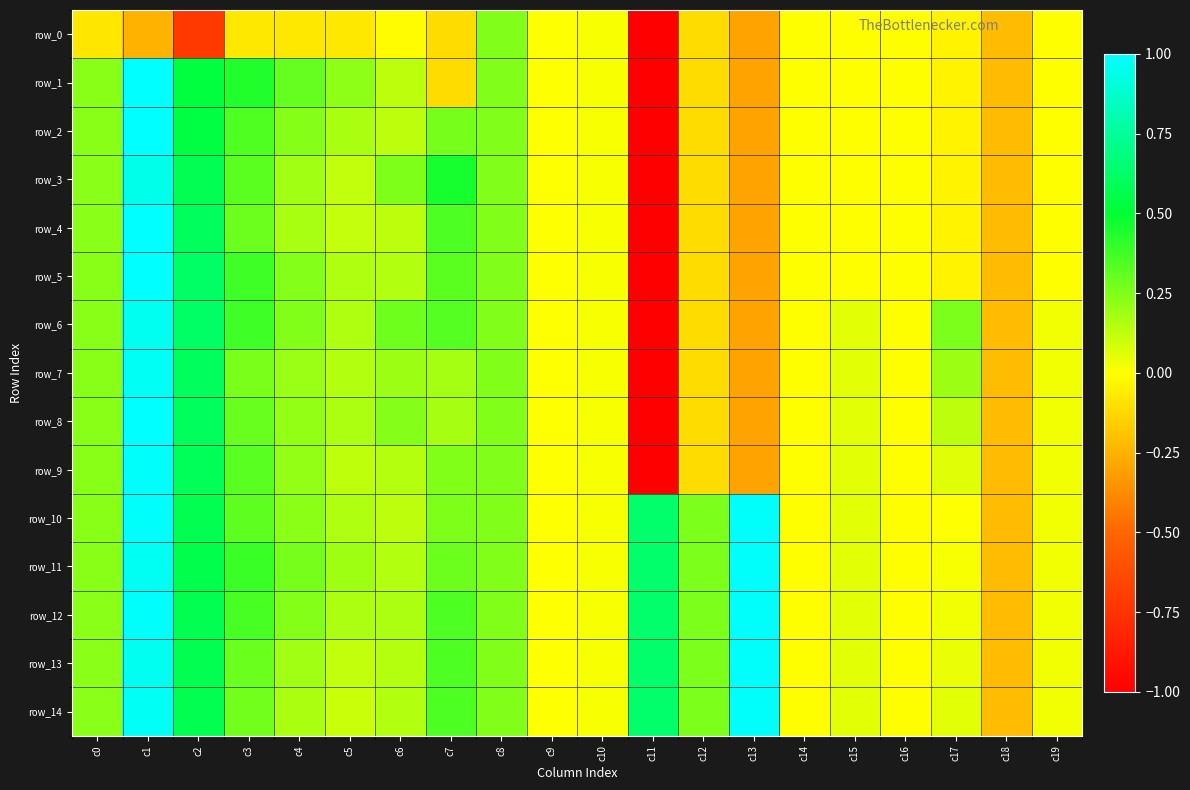

What is the minimum value shown in the chart?

-5.1